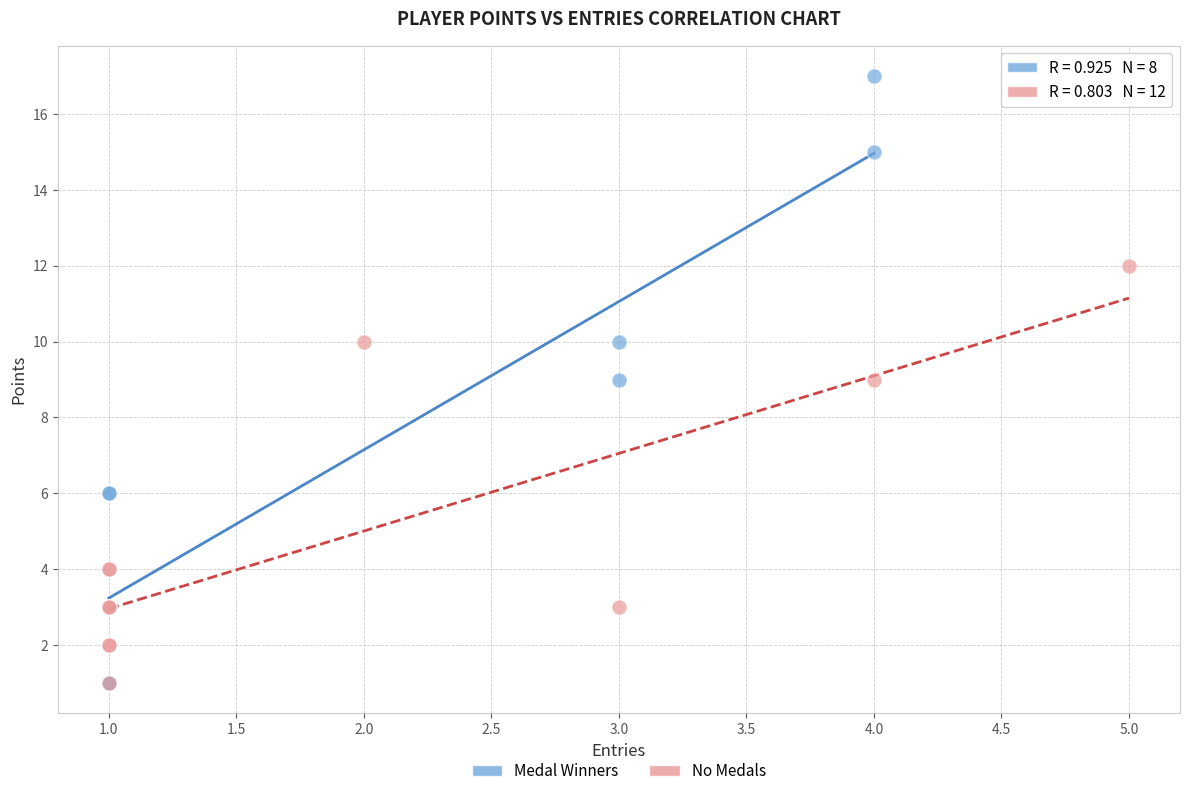

Which series has the widest spread of Y values?

Medal Winners